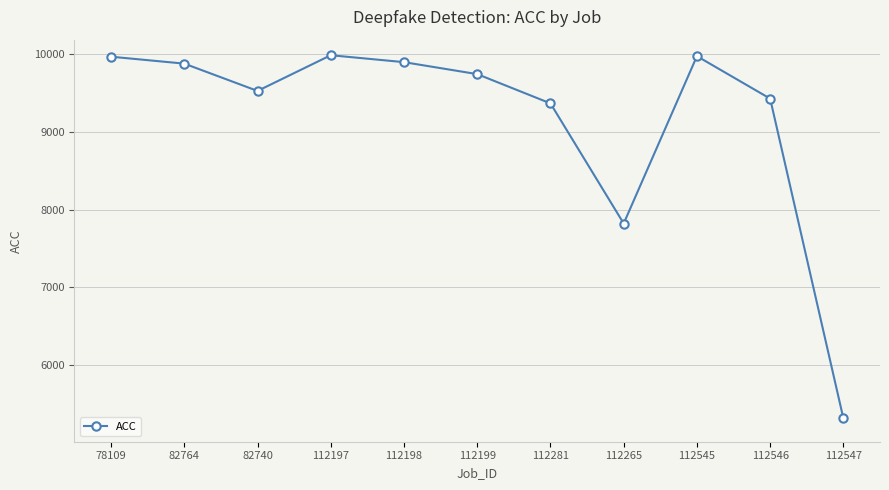

What is the smallest value displayed?

5317